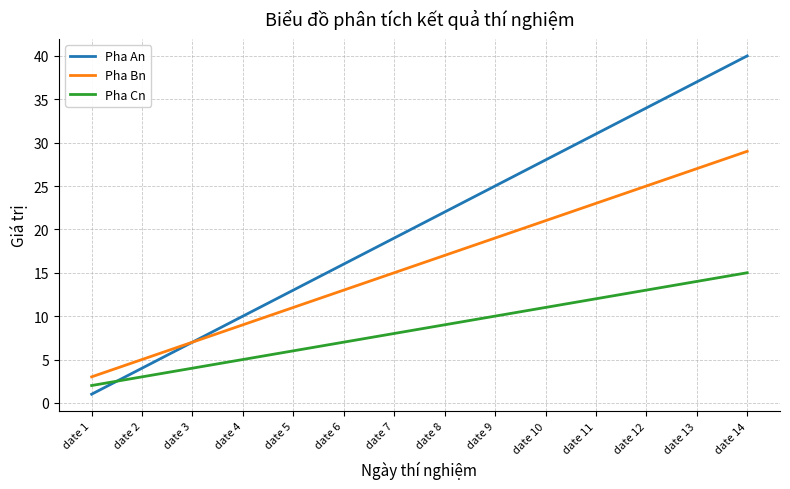

True or false: Pha Bn has a value of 44 at date 13.

False